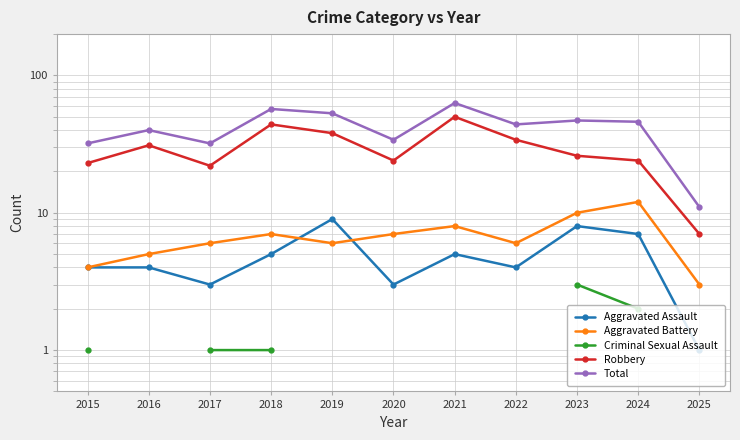

True or false: Criminal Sexual Assault and Total cross at least once.

False